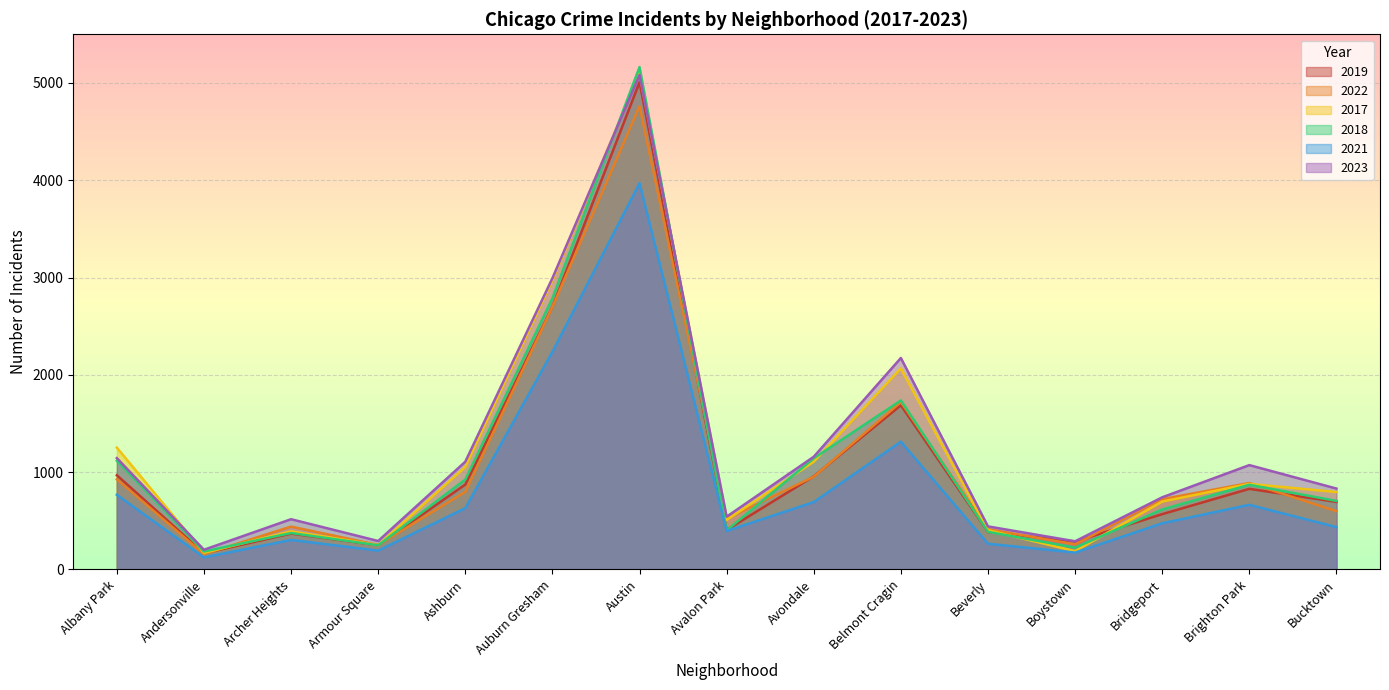

Reading left to right, transcribe all the data shown in this chart.

2019: 968	166	368	249	872	2700	5008	405	957	1687	385	287	568	828	694
2022: 926	157	440	251	797	2698	4761	522	953	1720	414	258	722	888	599
2017: 1252	171	391	250	1053	2973	5096	508	1107	2066	403	188	697	879	795
2018: 1117	184	374	248	924	2787	5163	401	1142	1737	386	224	616	870	704
2021: 767	123	303	193	630	2237	3970	395	692	1313	264	173	474	664	435
2023: 1144	202	516	292	1107	2993	5082	542	1158	2173	442	289	741	1072	831